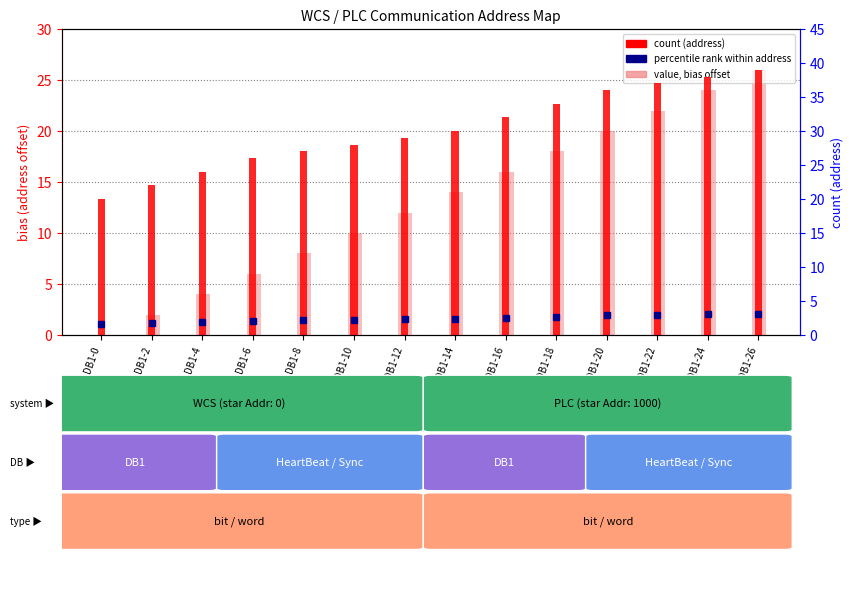

Count the number of categories in the chart.

14